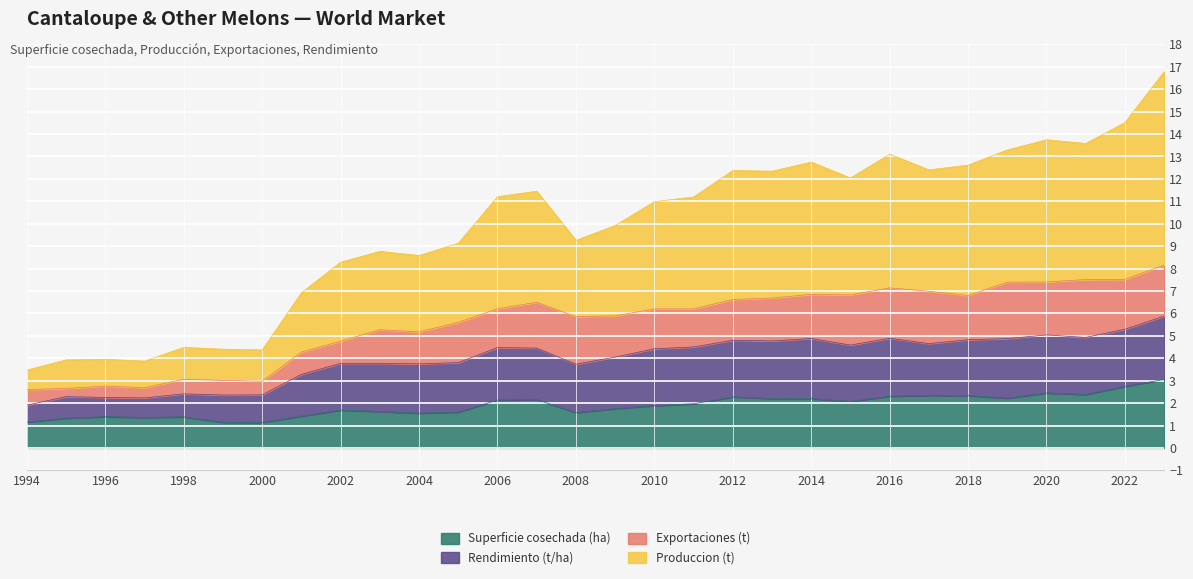

At how many categories does at least one series exceed 13?

6